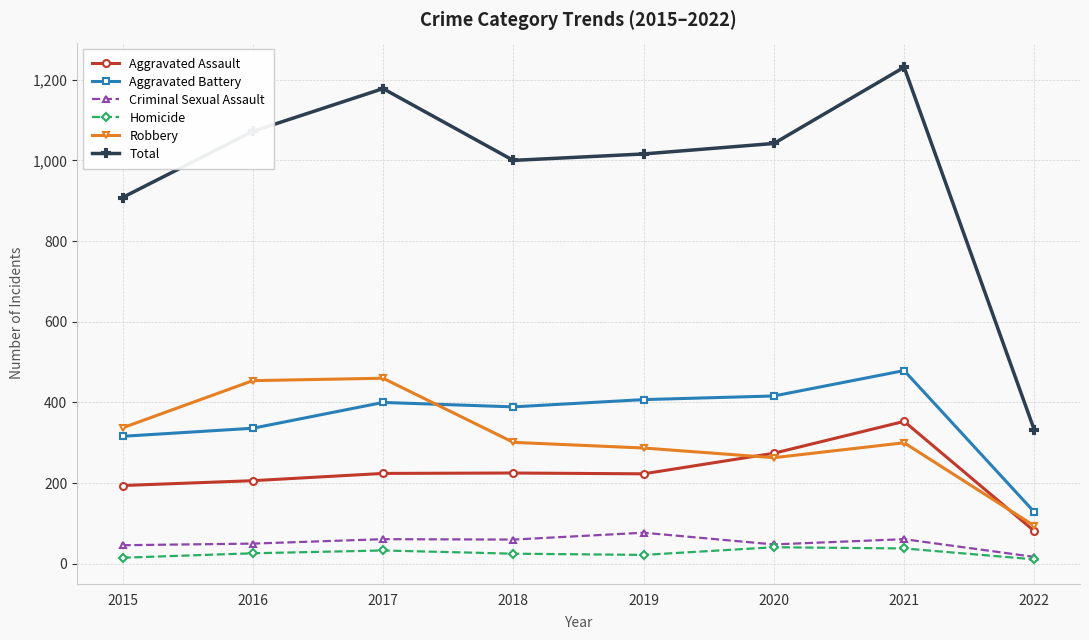

What is the difference between the highest and lowest values at 2020?

1001